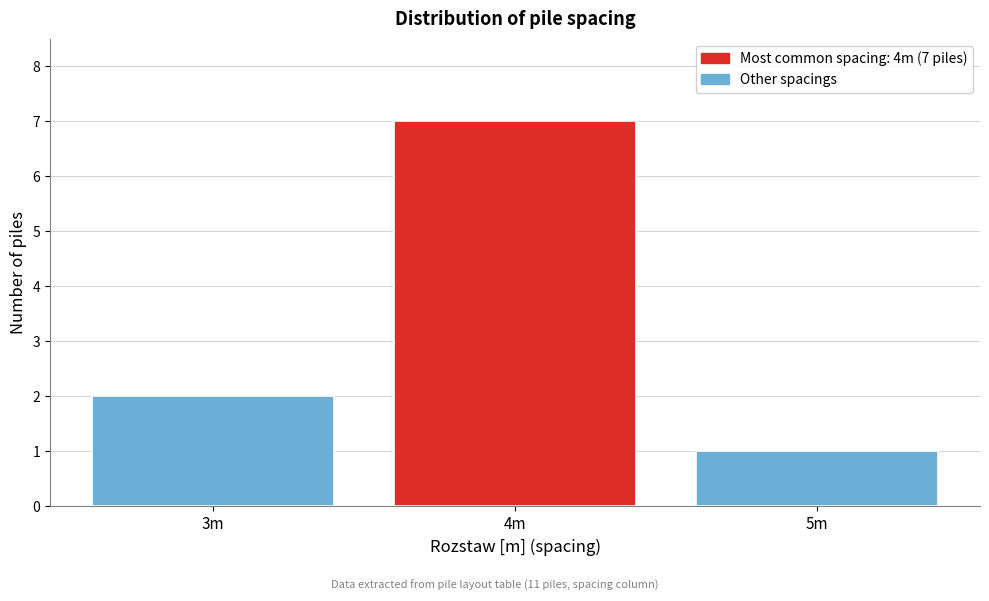

Reading left to right, transcribe all the data shown in this chart.

2	7	1